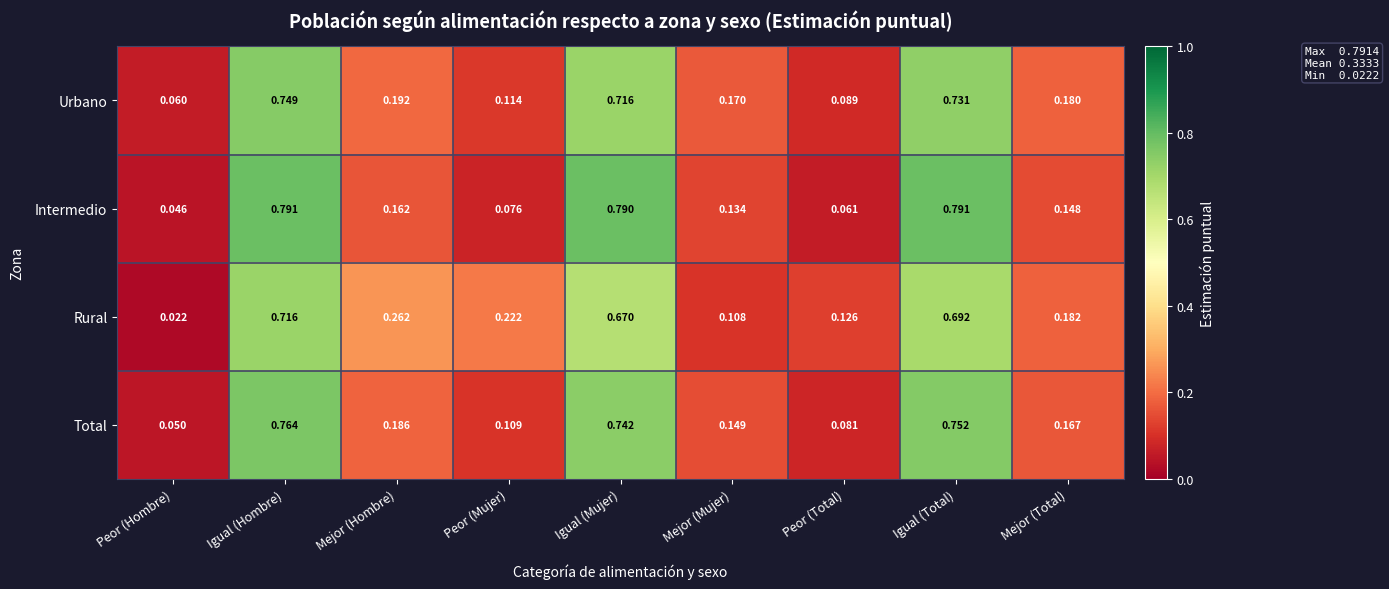

Which series has the largest total across all categories?

Urbano